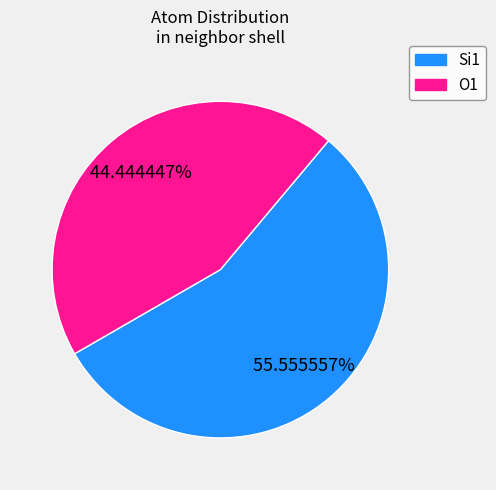

Rank the categories by value from highest to lowest.

Si1, O1